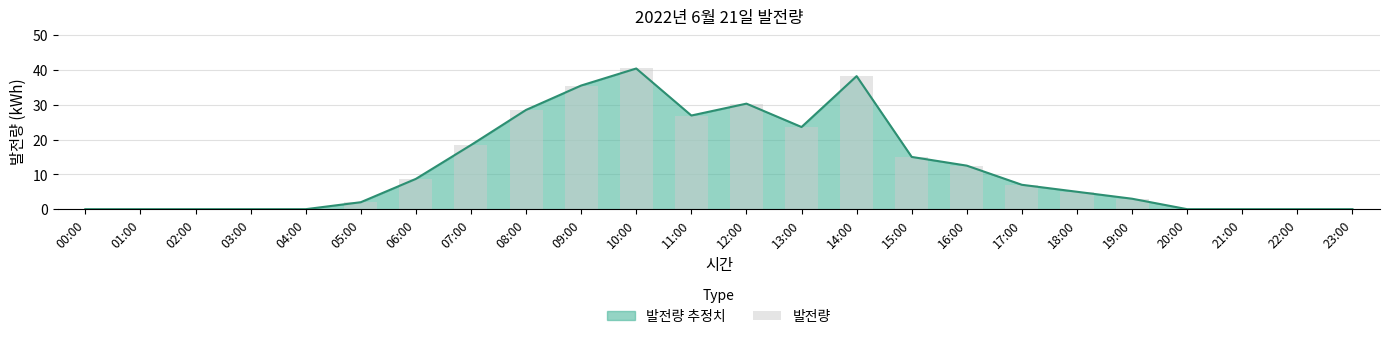

Reading right to left, what are all the values shown in this chart?

23:00=0.0	22:00=0.0	21:00=0.0	20:00=0.0	19:00=3.0	18:00=5.0	17:00=7.0	16:00=12.5	15:00=15.0	14:00=38.2	13:00=23.6	12:00=30.3	11:00=26.9	10:00=40.4	09:00=35.5	08:00=28.5	07:00=18.4	06:00=8.7	05:00=2.0	04:00=0.0	03:00=0.0	02:00=0.0	01:00=0.0	00:00=0.0